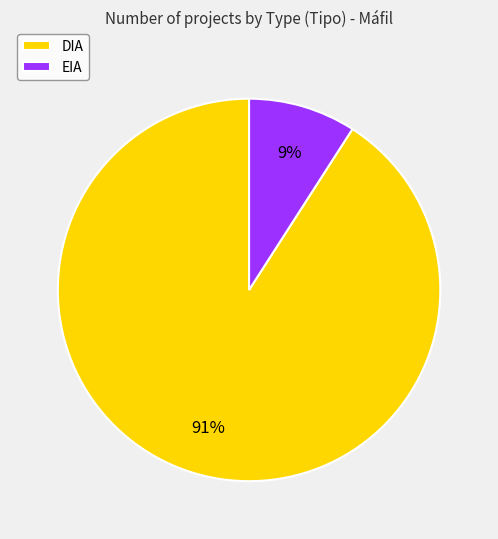

Count the number of slices in the pie.

2